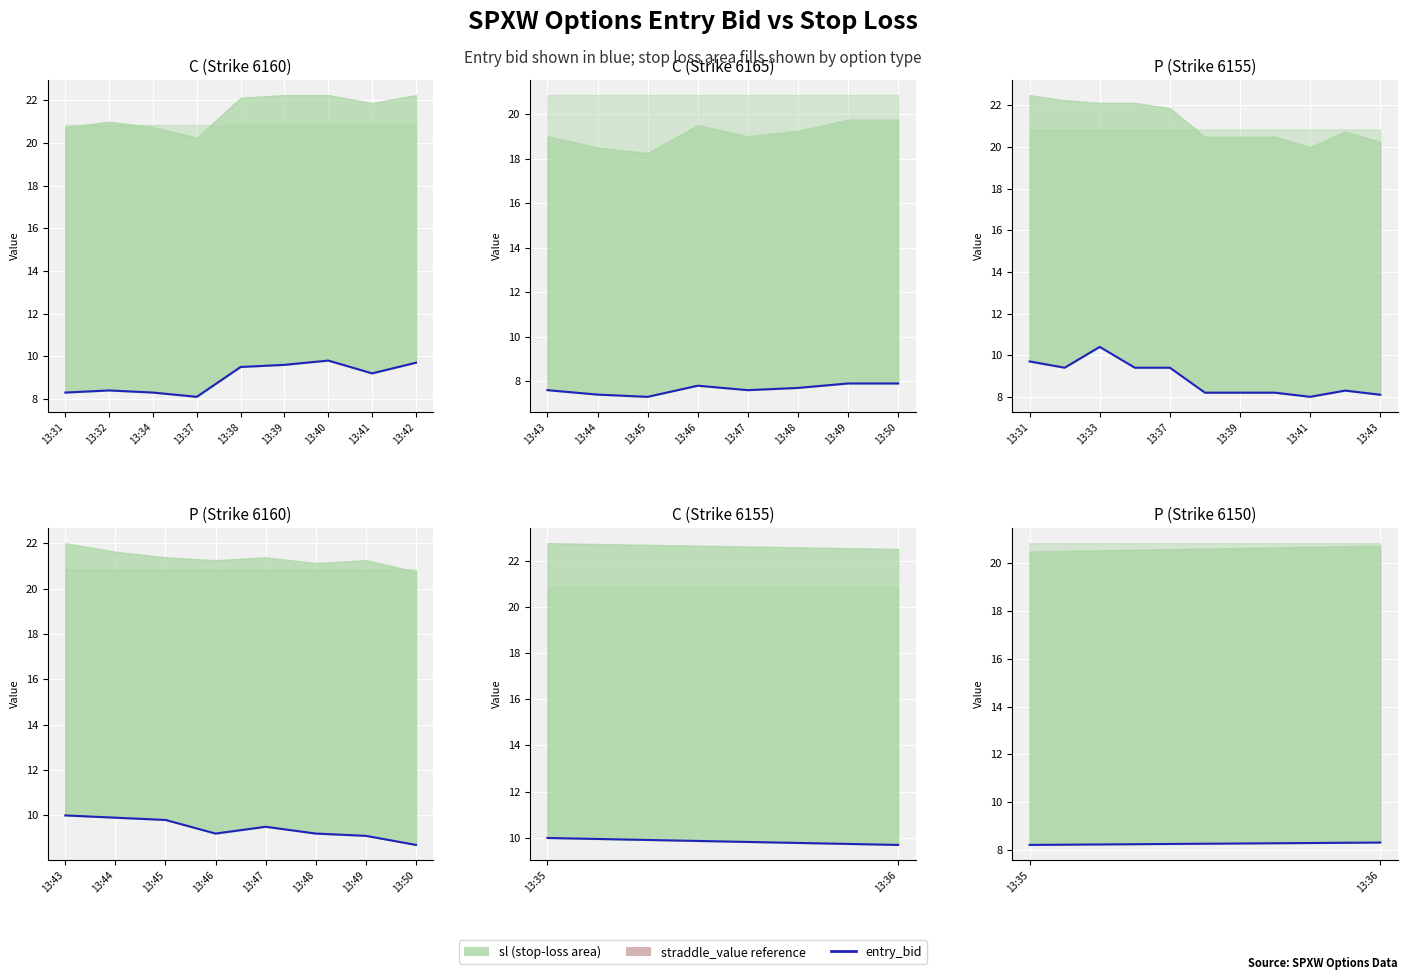

What is the change in value from 13:35 to 13:36?

+0.1